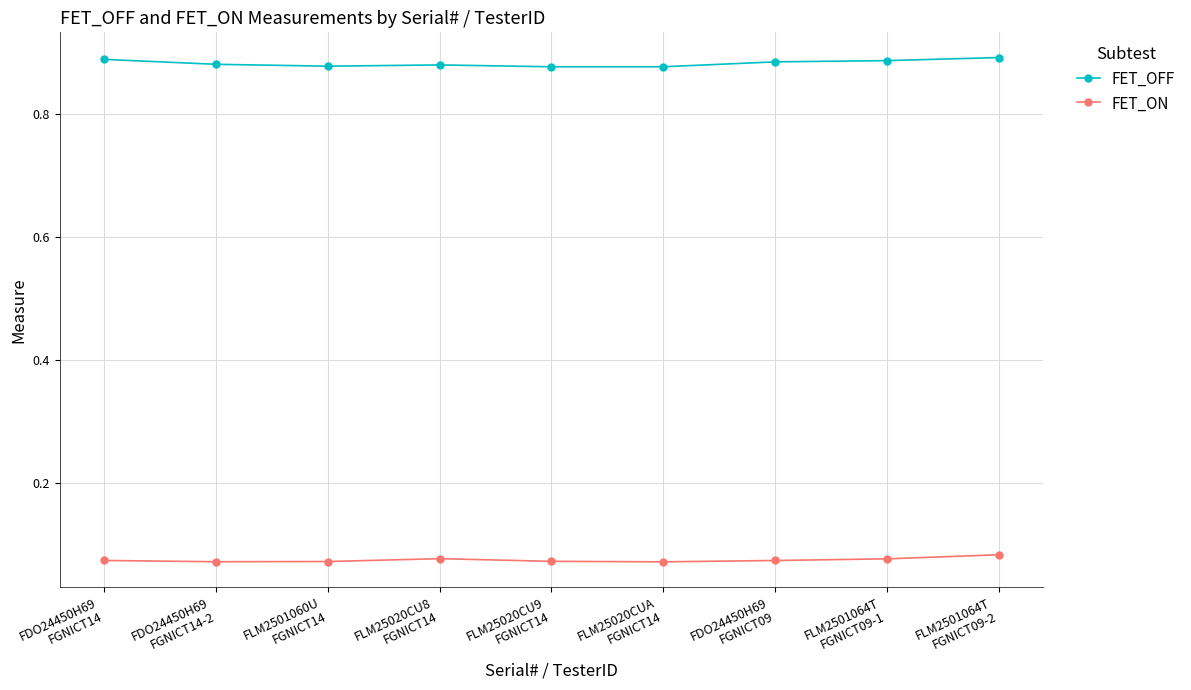

Rank the series by their maximum value, from highest to lowest.

FET_OFF, FET_ON